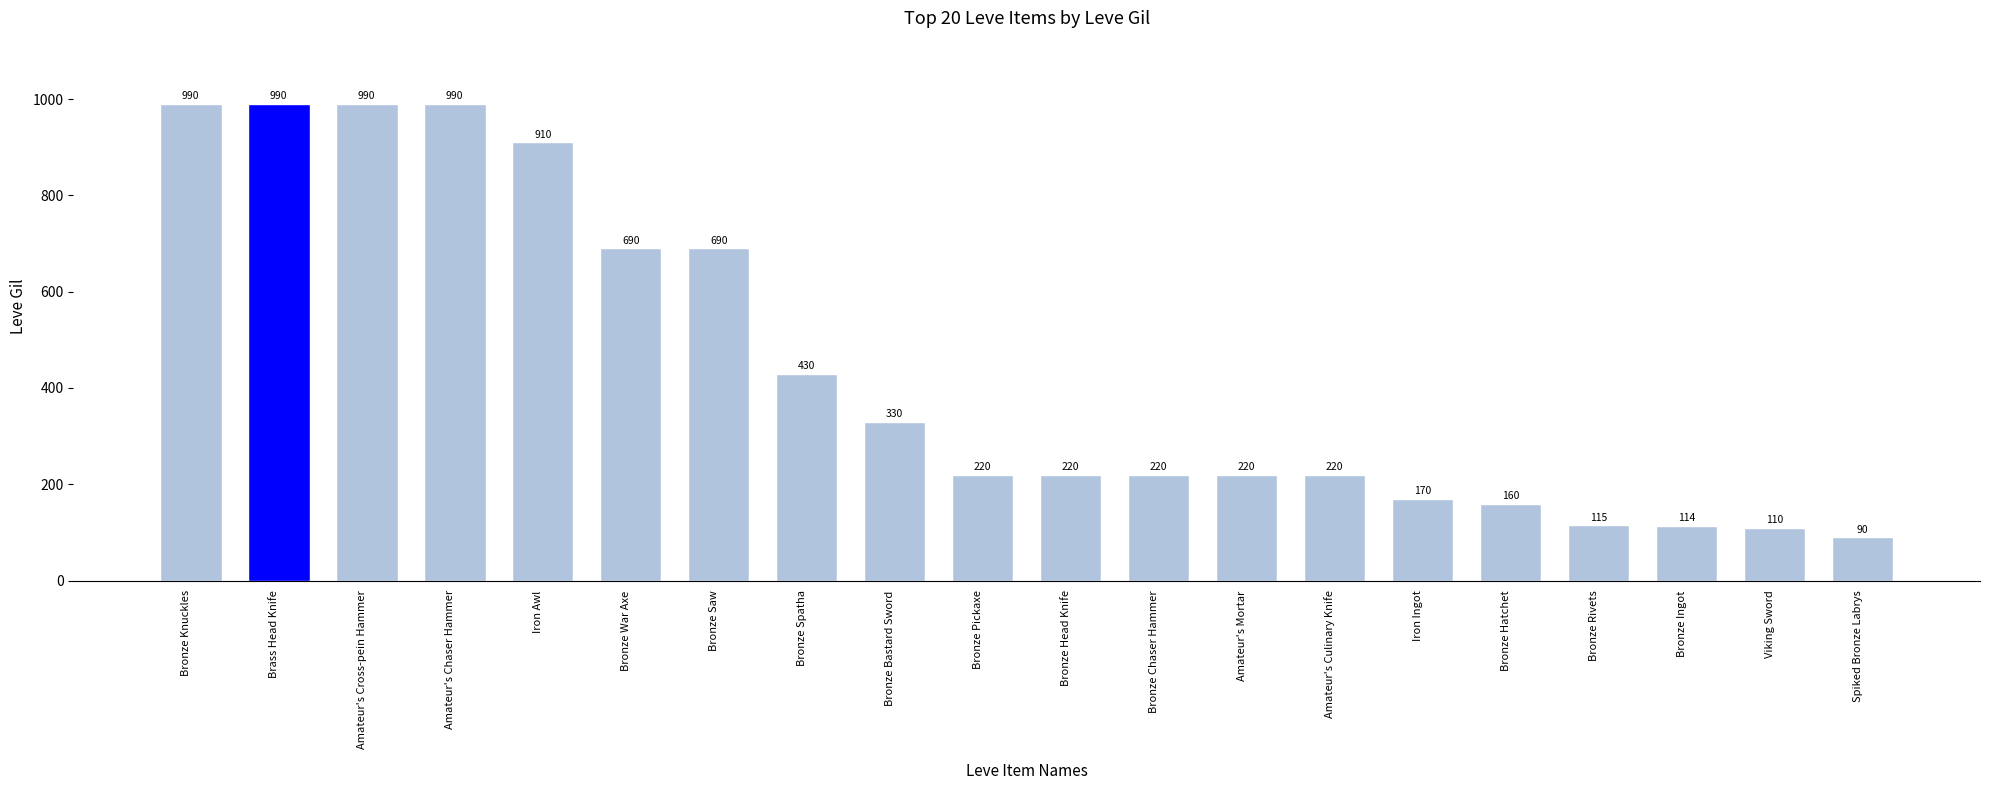

What is the label of the 7th bar from the right?

Amateur's Culinary Knife